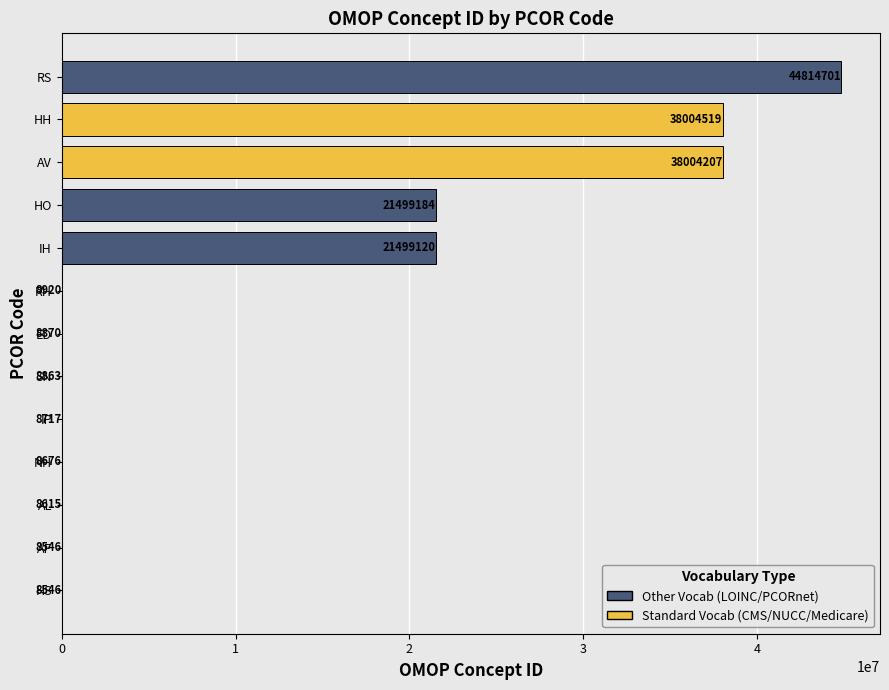

What is the average value?

12607037